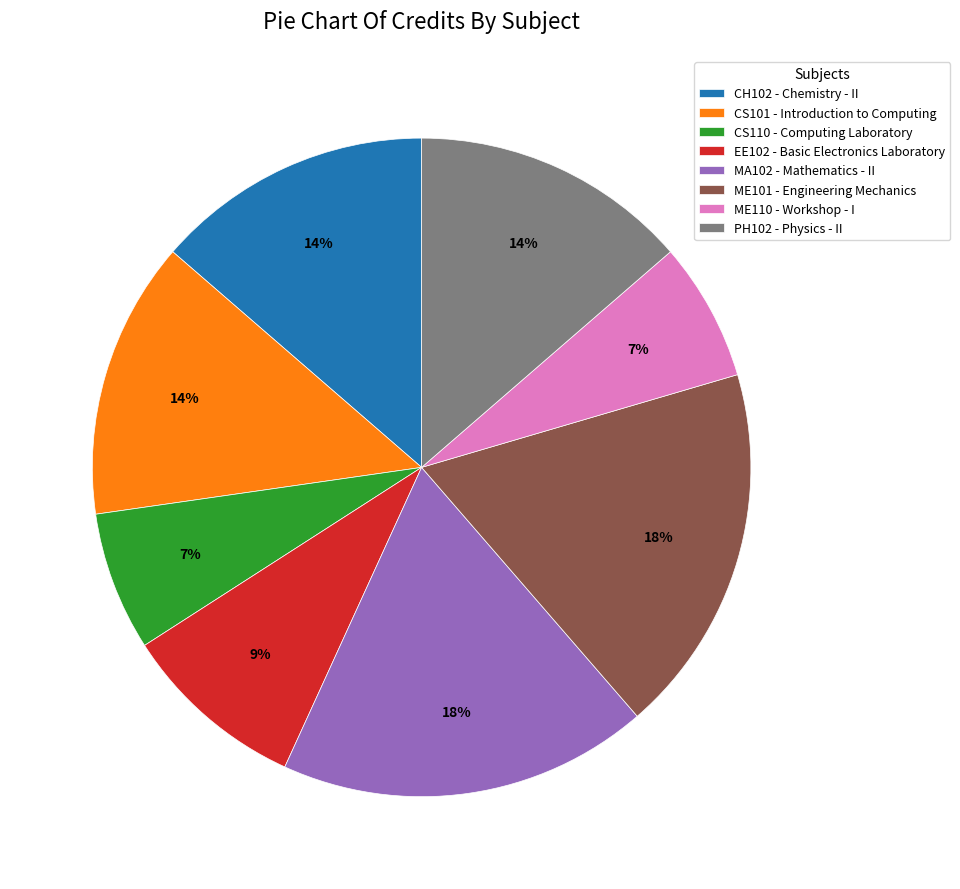

To the nearest percent, what is the combined percentage of ME101 and CS110?

25%